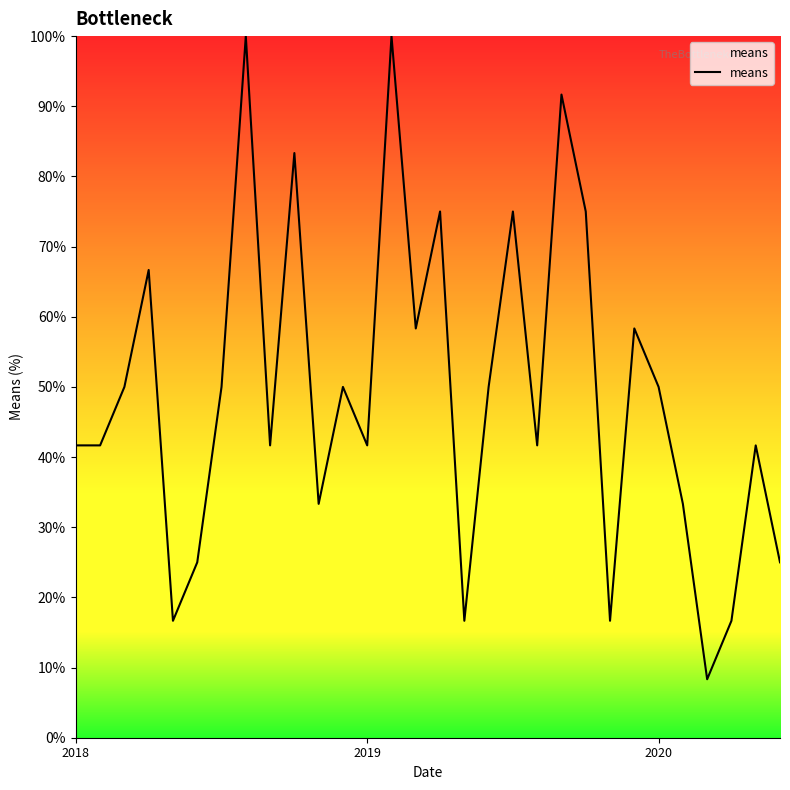

What is the greatest value displayed?

100.0